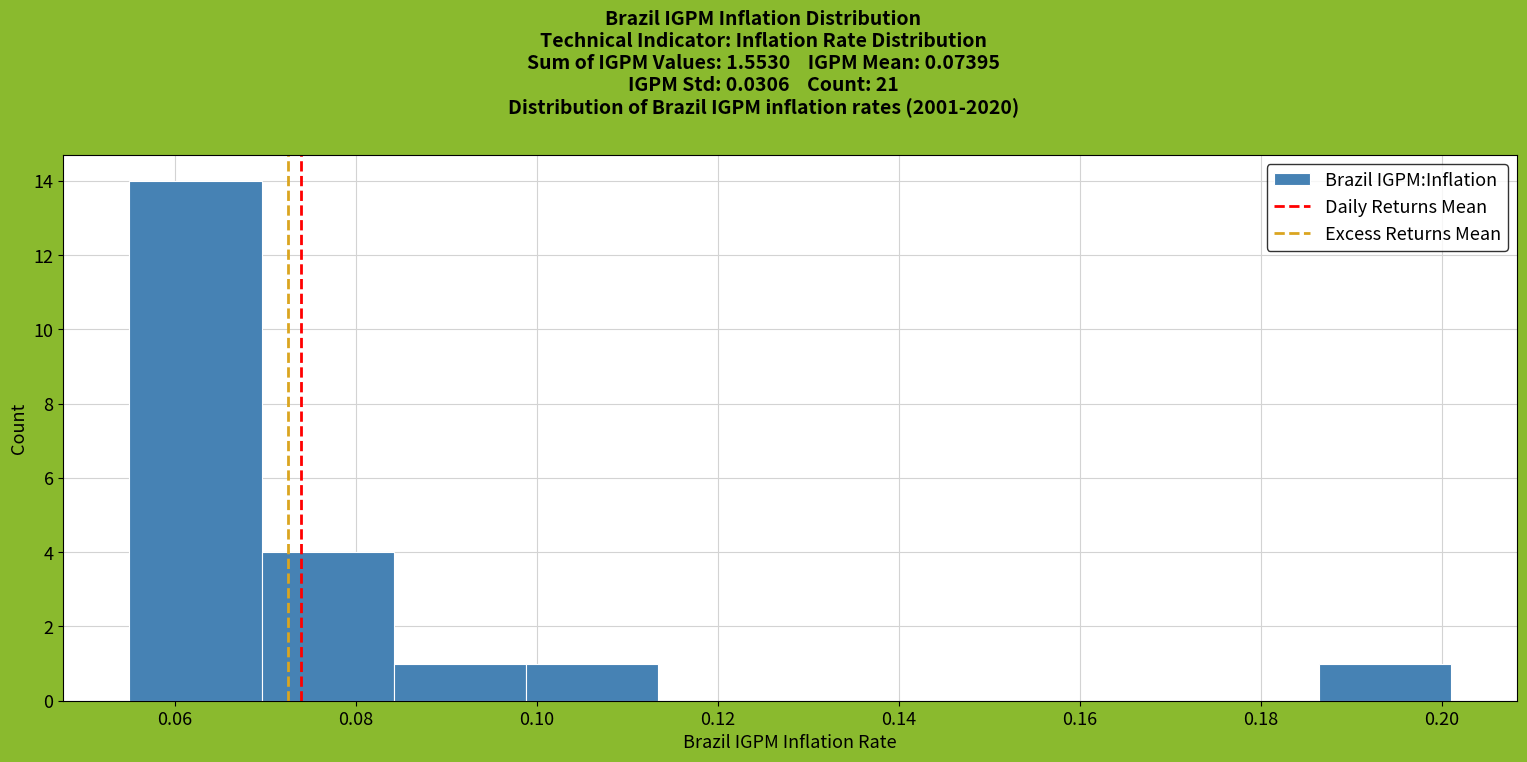

How tall is the bar that spans 0.186 to 0.202 on the x-axis? Neither the bar edges nor the heights are printed on the chart, so give them approximately, as read against the axes.

1